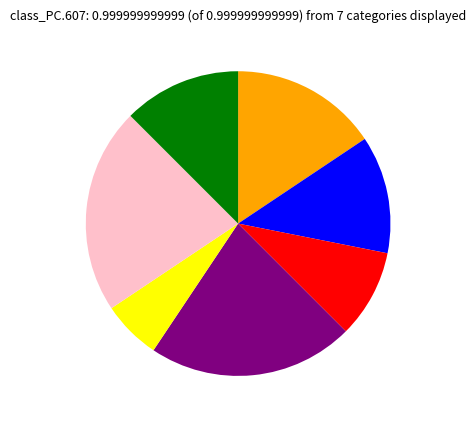

Does any single category account for the majority?

No